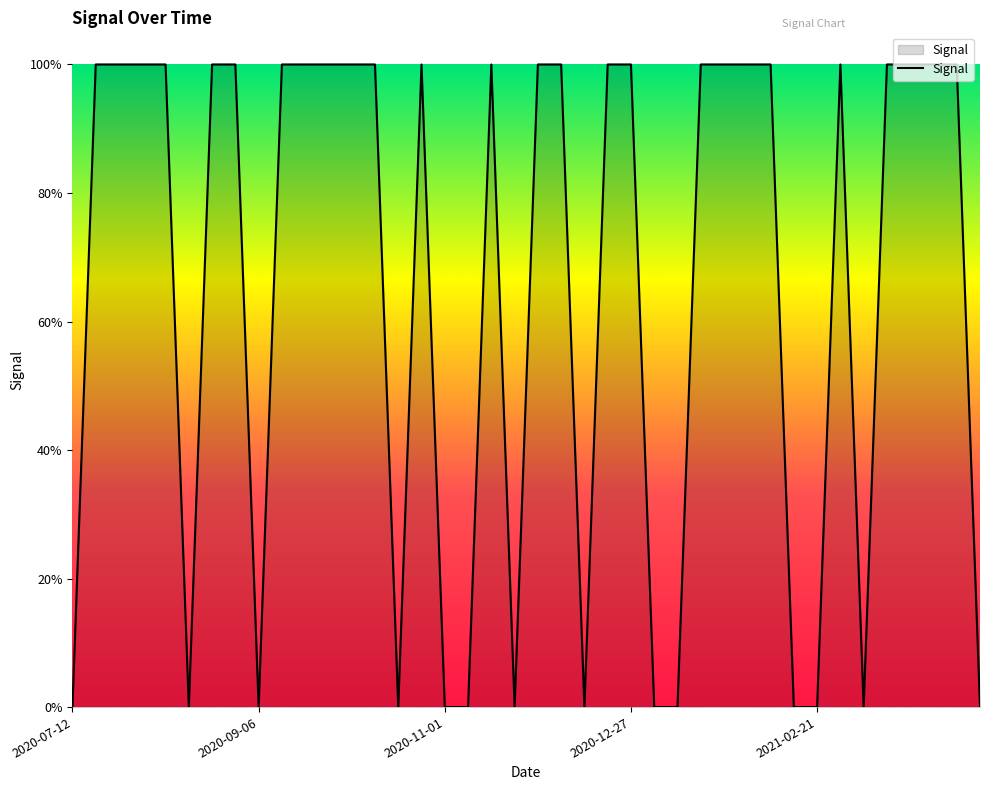

Where is the data nearest to the value 0?

2020-07-12